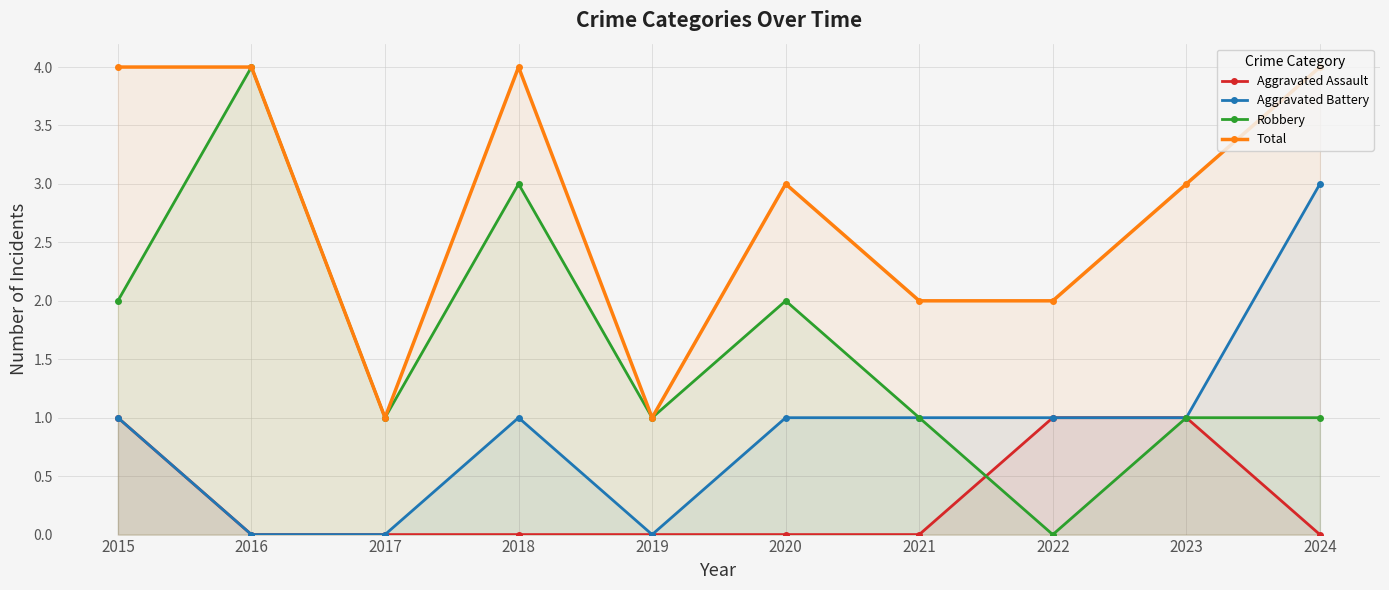

At how many categories does at least one series exceed 0?

10